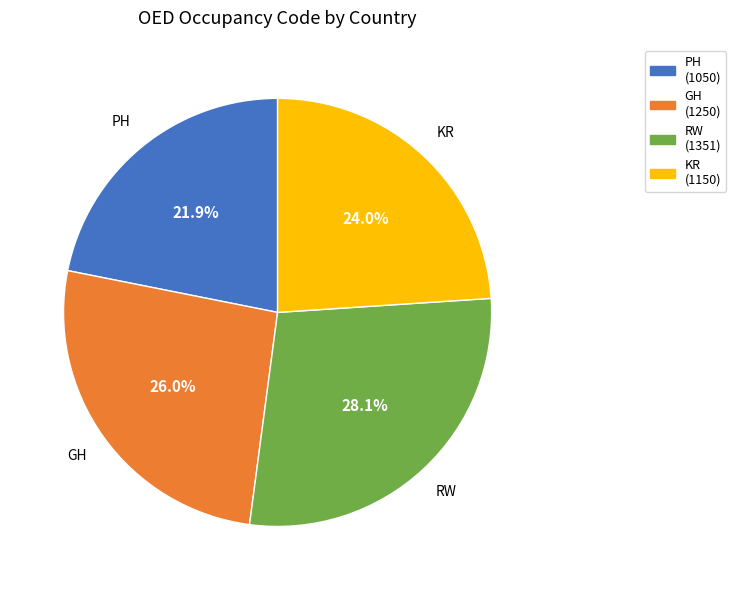

What is the ratio of the value at PH (1050) to the value at KR (1150)?

0.9